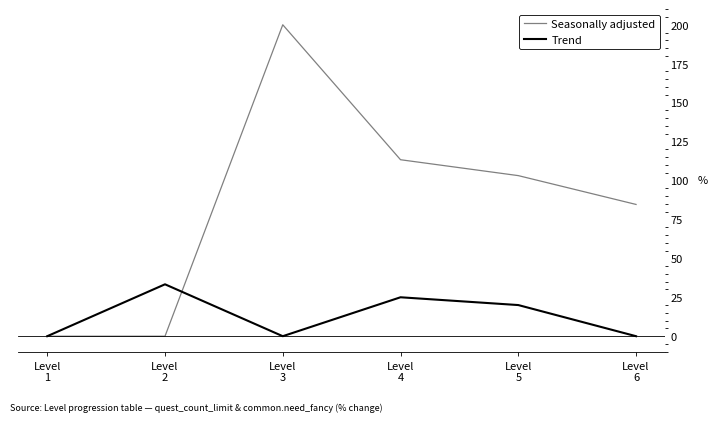

Which series has the largest range (max minus min)?

Seasonally adjusted